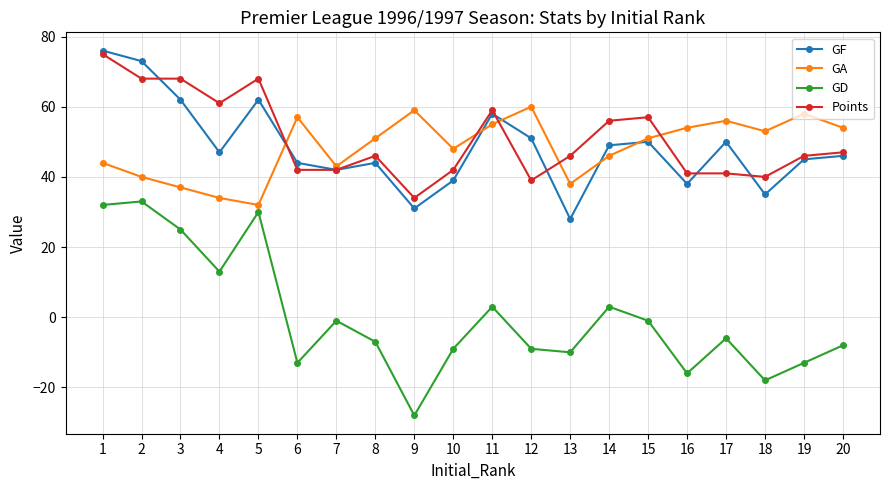

What is the minimum value shown in the chart?

-28